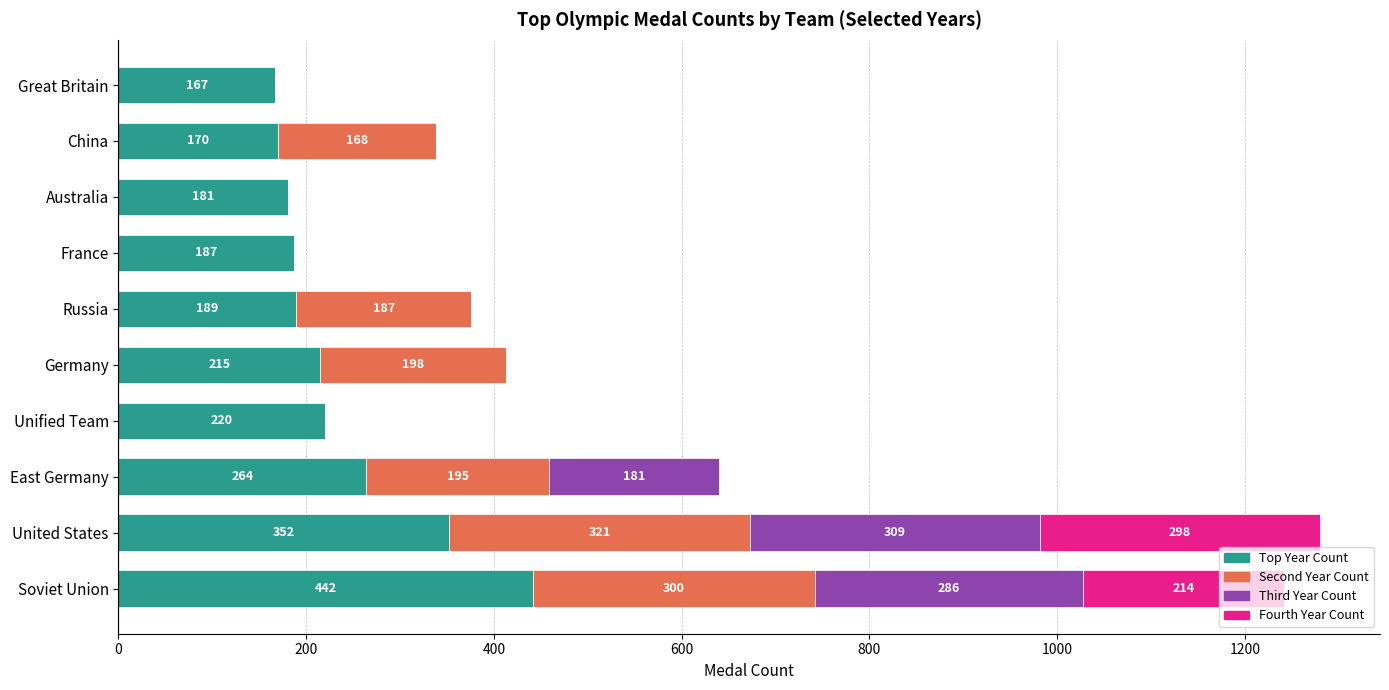

What is the sum of all Top Year Count values?

2387